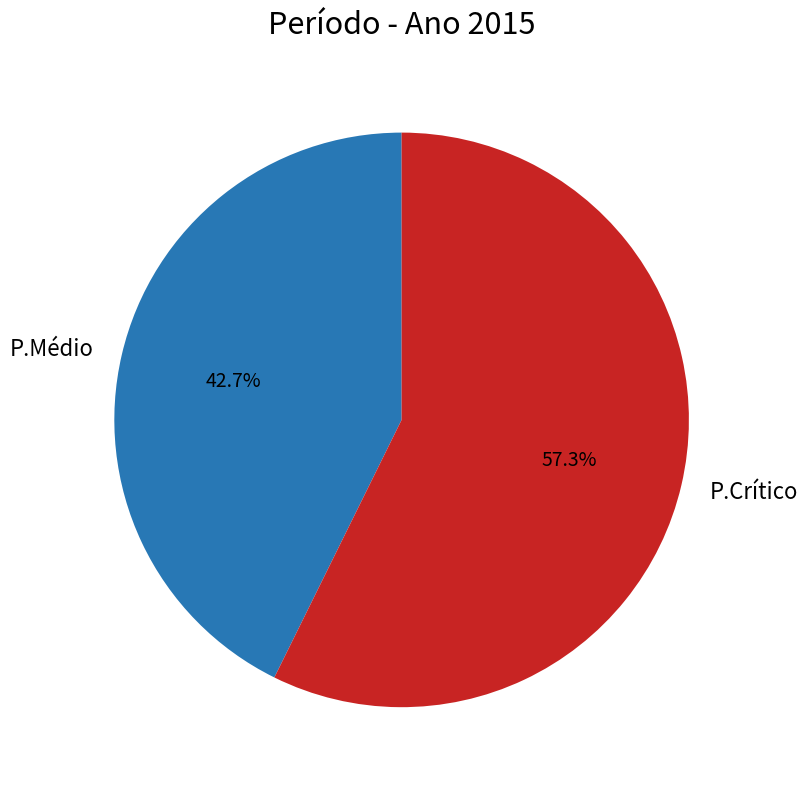

Rank the categories by value from lowest to highest.

P.Médio, P.Crítico